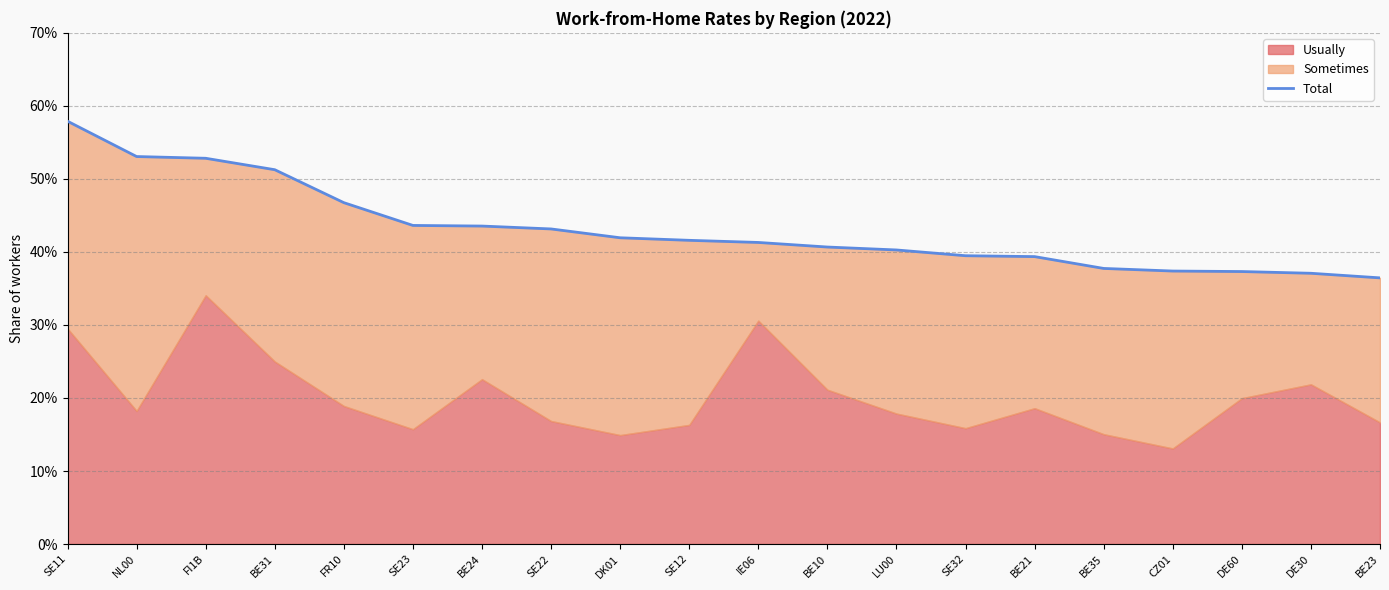

How many categories are shown in the chart?

20